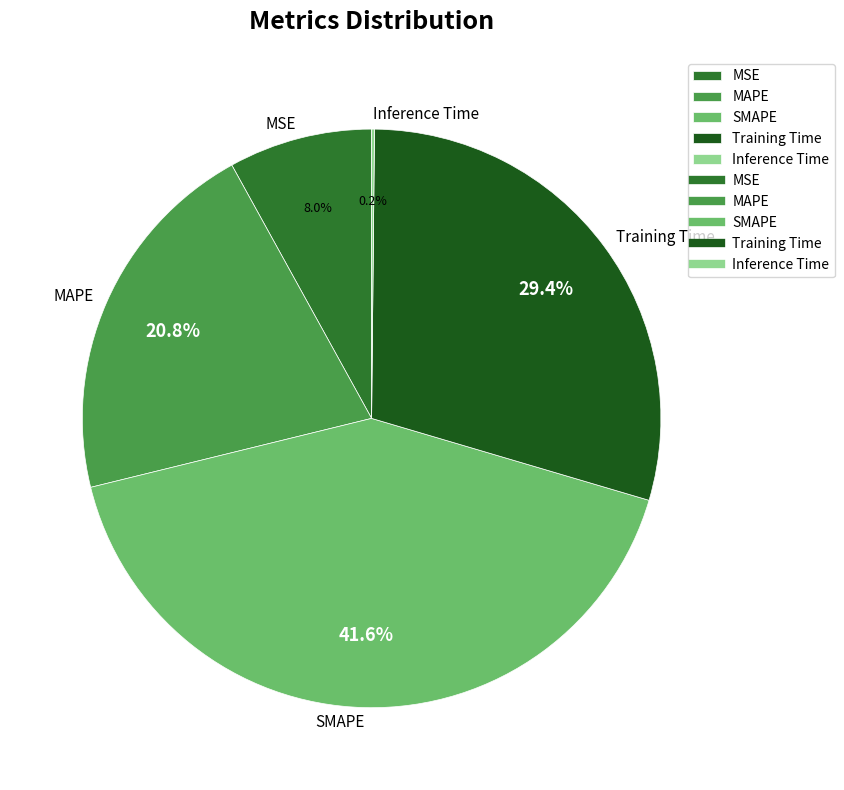

Does MAPE account for over 50% of the chart?

No